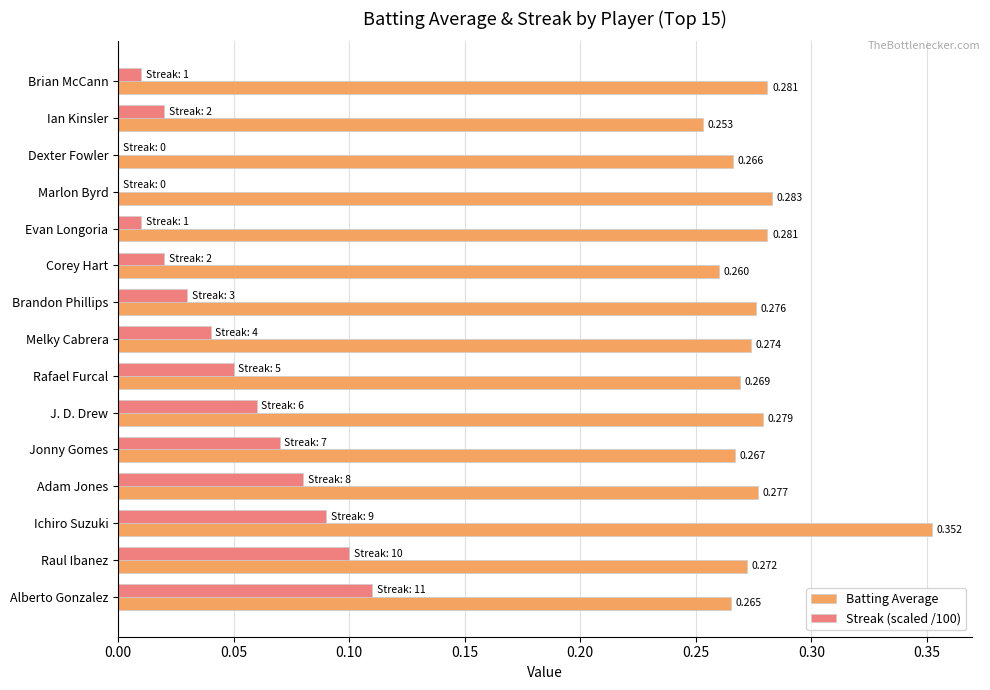

Which category has the highest value in the Streak (scaled /100) series?

Alberto Gonzalez